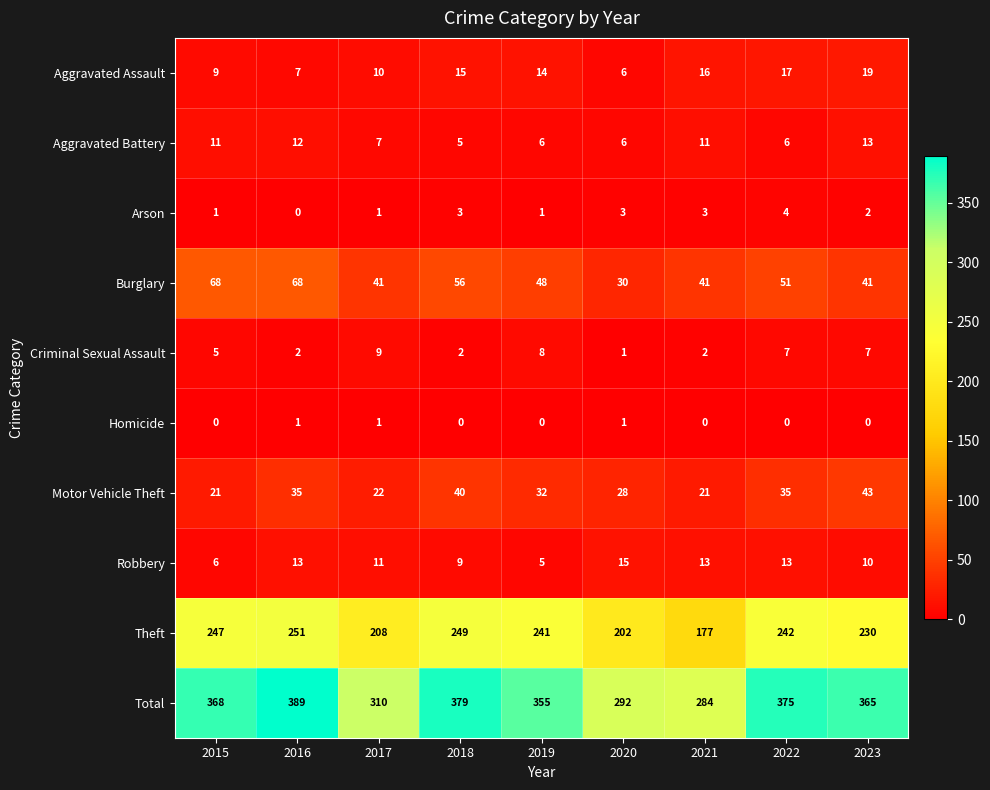

Rank the series by their maximum value, from highest to lowest.

Total, Theft, Burglary, Motor Vehicle Theft, Aggravated Assault, Robbery, Aggravated Battery, Criminal Sexual Assault, Arson, Homicide